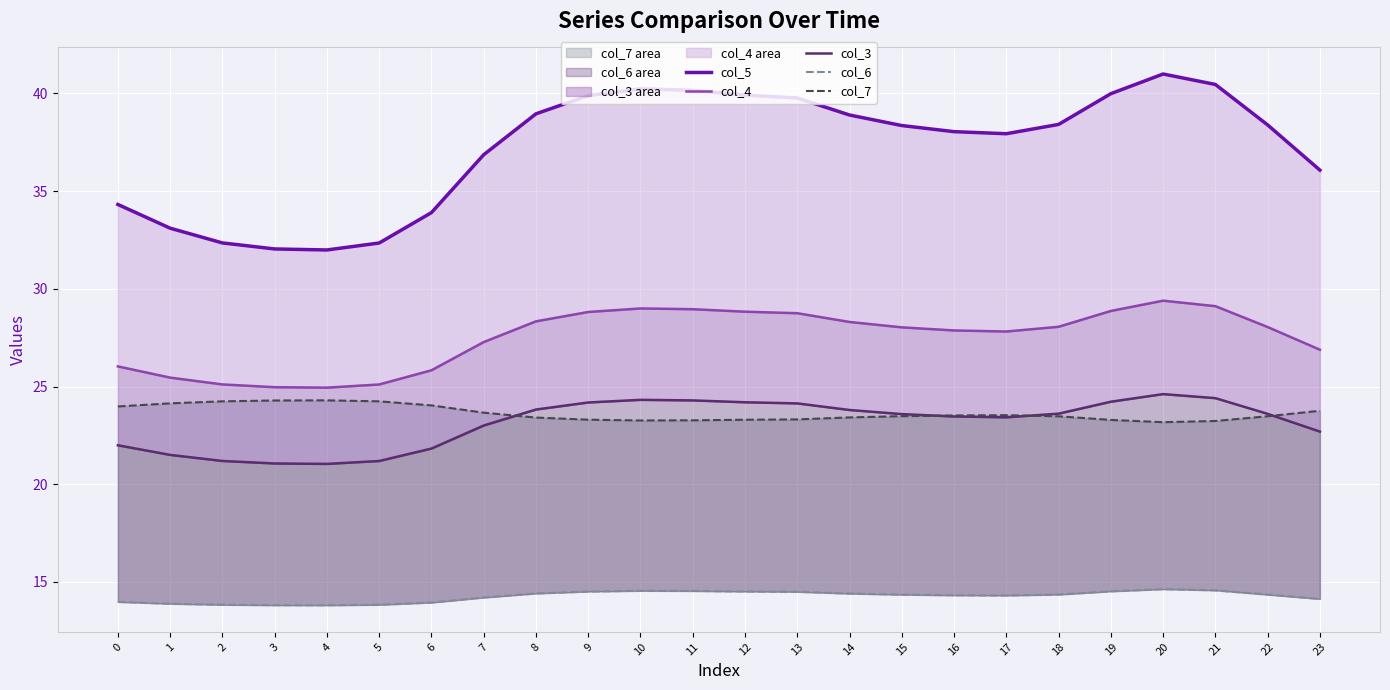

Which series has the widest spread of values?

col_5